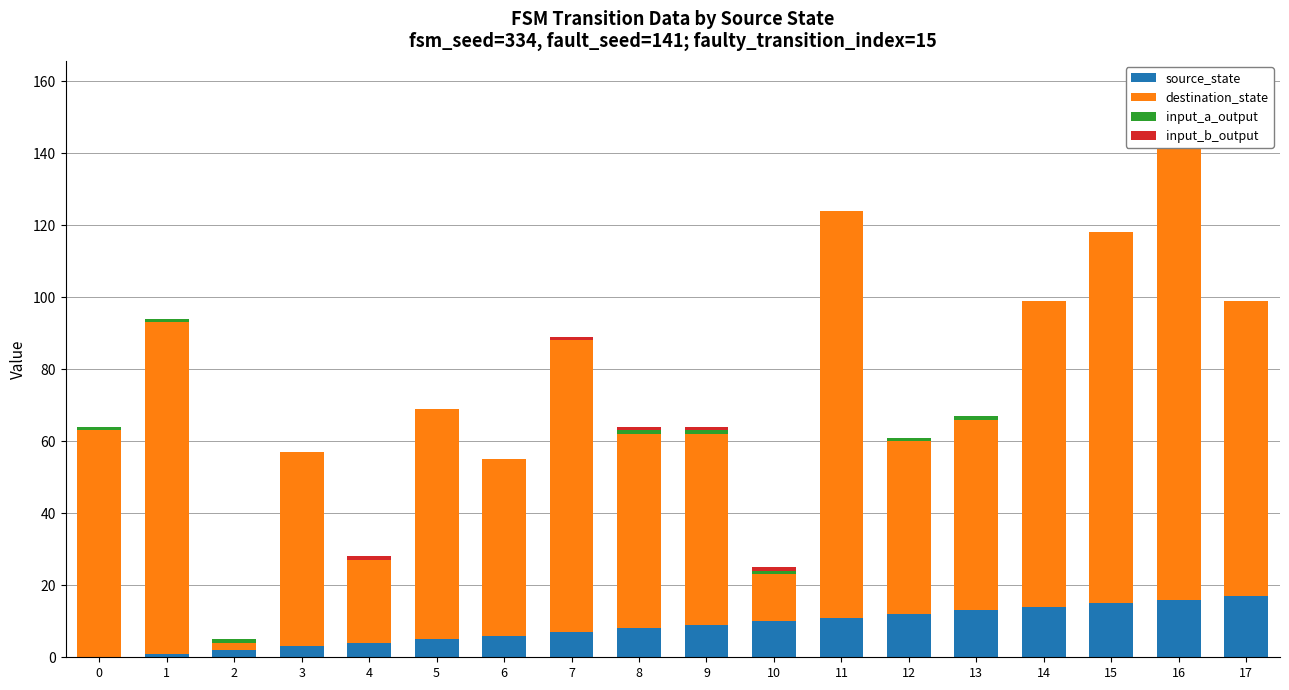

What are all the series names shown in the legend?

source_state, destination_state, input_a_output, input_b_output